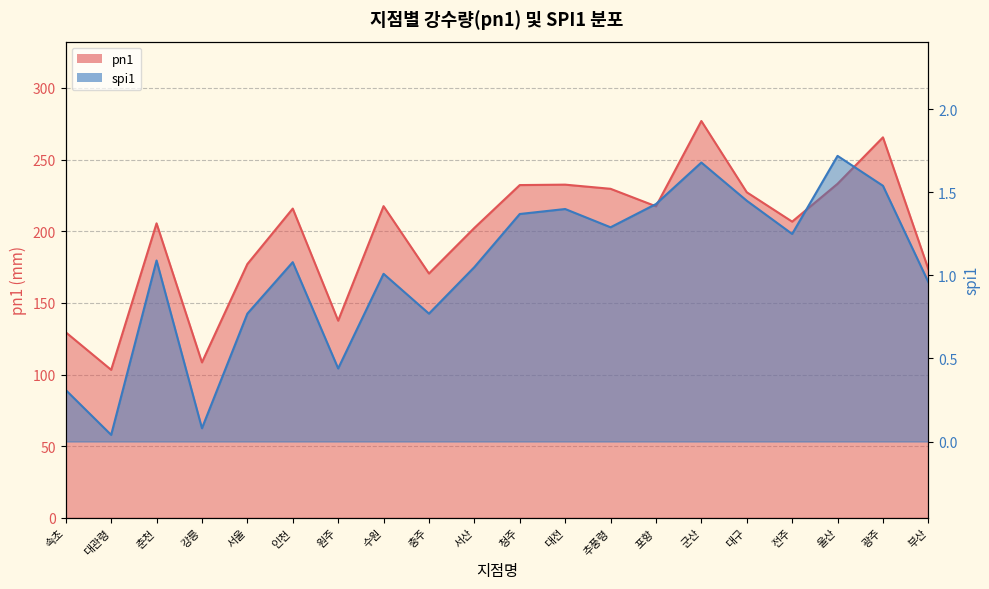

Reading left to right, transcribe all the data shown in this chart.

pn1: 속초=129.5	대관령=103.3	춘천=205.5	강릉=108.5	서울=177.1	인천=215.8	원주=137.6	수원=217.5	충주=170.5	서산=202.3	청주=232.2	대전=232.5	추풍령=229.6	포항=217.4	군산=276.9	대구=227.2	전주=206.7	울산=233.1	광주=265.5	부산=173.6
spi1: 속초=0.3	대관령=0.0	춘천=1.1	강릉=0.1	서울=0.8	인천=1.1	원주=0.4	수원=1.0	충주=0.8	서산=1.1	청주=1.4	대전=1.4	추풍령=1.3	포항=1.4	군산=1.7	대구=1.4	전주=1.2	울산=1.7	광주=1.5	부산=1.0